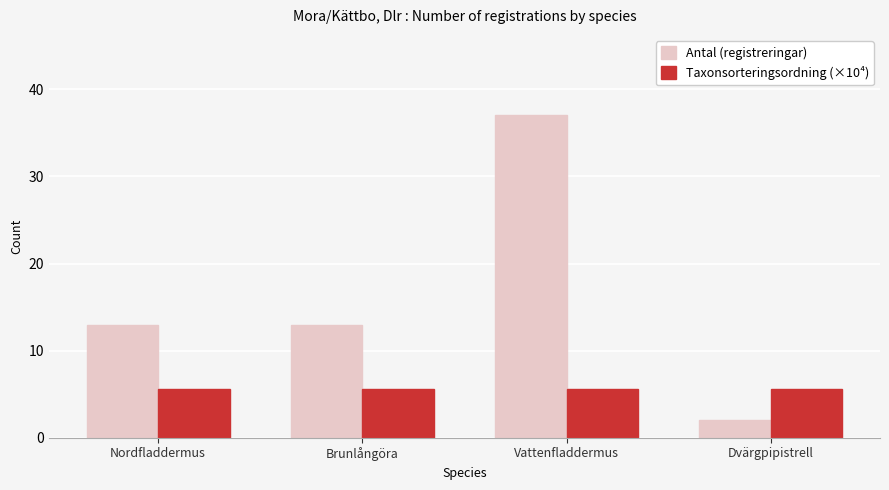

Which category has the highest value across all series?

Vattenfladdermus